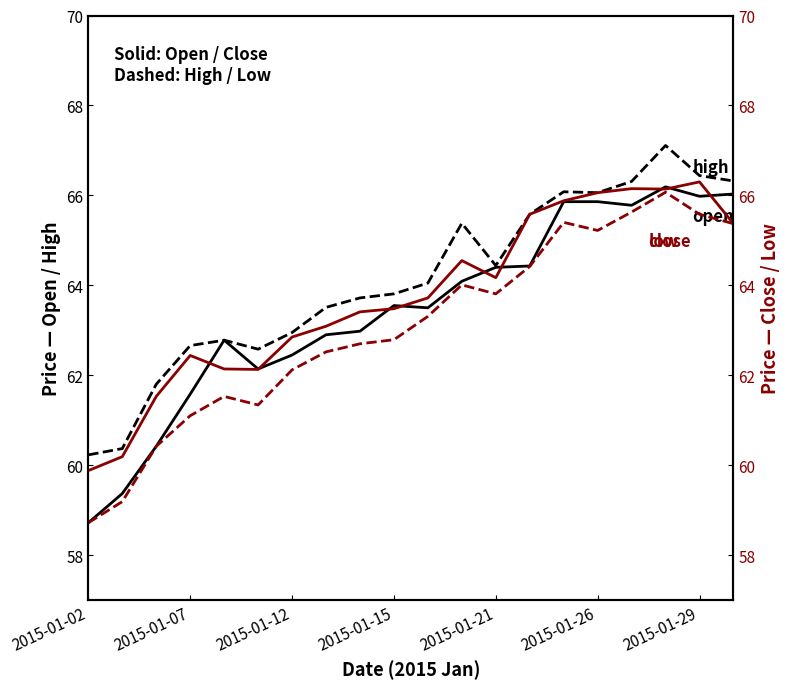

True or false: open and low intersect in this chart.

False